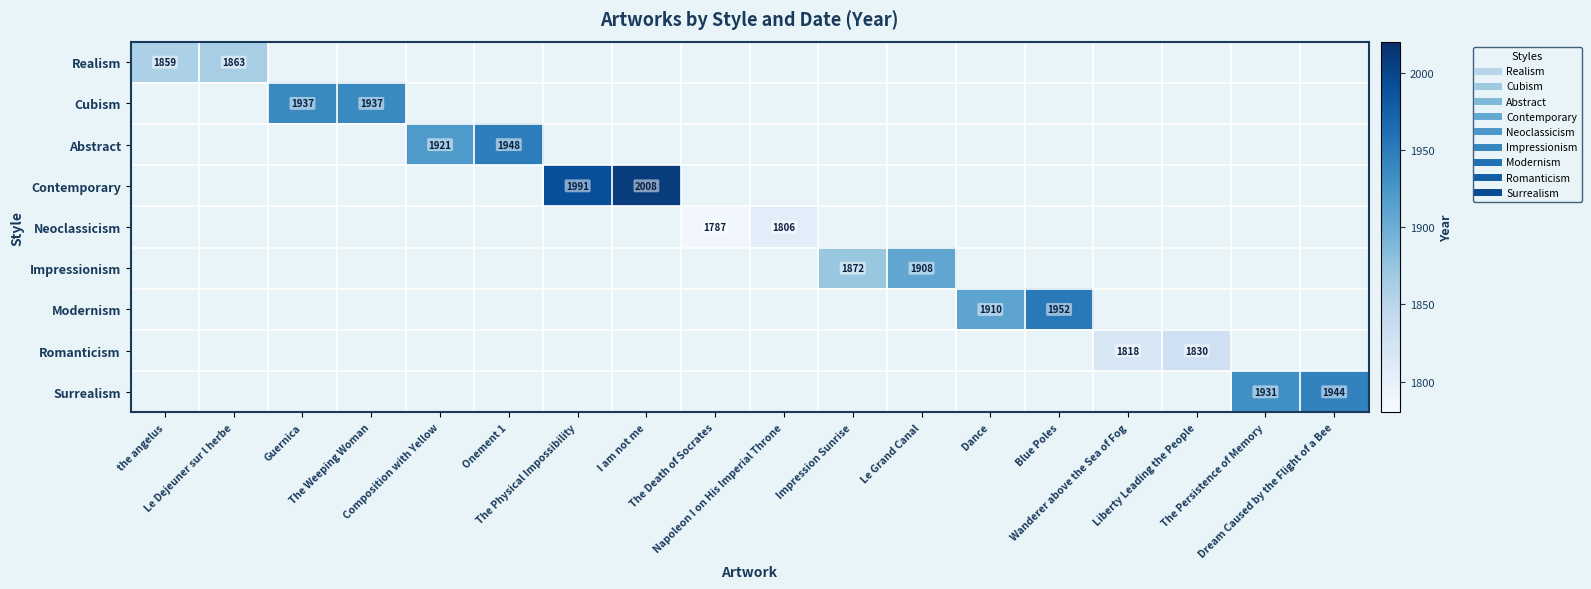

Is the value of Surrealism at Onement 1 greater than the value of Contemporary at Liberty Leading the People?

No